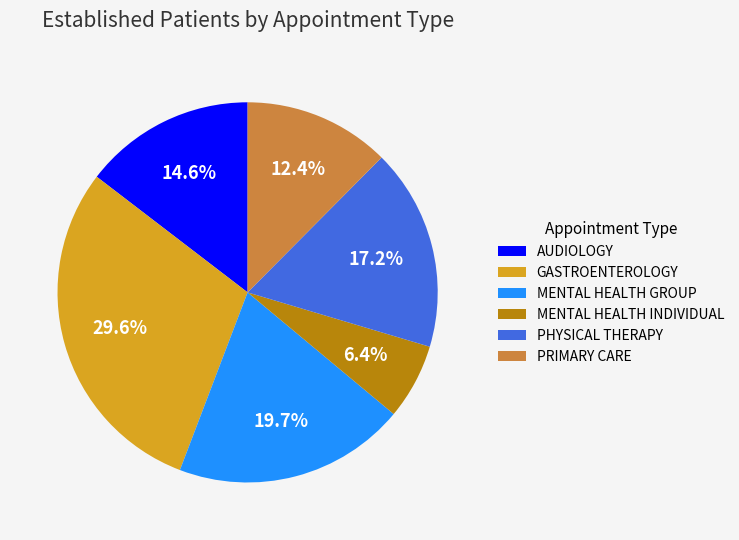

How many segments does this pie chart have?

6